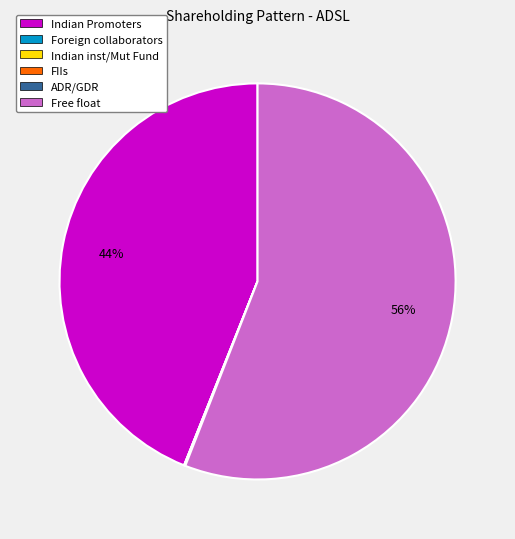

Which slice represents more than half of the pie?

Free float